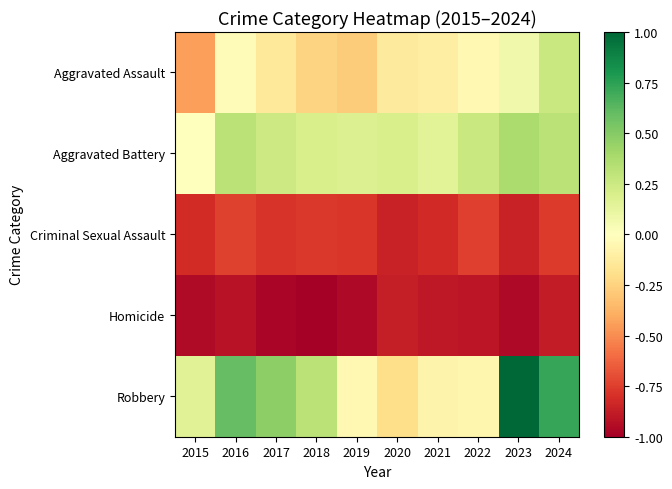

Reading left to right, extract all data points from this chart.

Aggravated Assault: 2015=-0.4	2016=-0.0	2017=-0.1	2018=-0.2	2019=-0.3	2020=-0.1	2021=-0.1	2022=-0.0	2023=0.1	2024=0.3
Aggravated Battery: 2015=-0.0	2016=0.3	2017=0.2	2018=0.2	2019=0.2	2020=0.2	2021=0.1	2022=0.3	2023=0.4	2024=0.3
Criminal Sexual Assault: 2015=-0.8	2016=-0.7	2017=-0.8	2018=-0.8	2019=-0.8	2020=-0.9	2021=-0.8	2022=-0.8	2023=-0.9	2024=-0.8
Homicide: 2015=-1.0	2016=-0.9	2017=-1.0	2018=-1.0	2019=-1.0	2020=-0.9	2021=-0.9	2022=-0.9	2023=-1.0	2024=-0.9
Robbery: 2015=0.2	2016=0.6	2017=0.5	2018=0.3	2019=-0.0	2020=-0.2	2021=-0.1	2022=-0.1	2023=1.0	2024=0.7